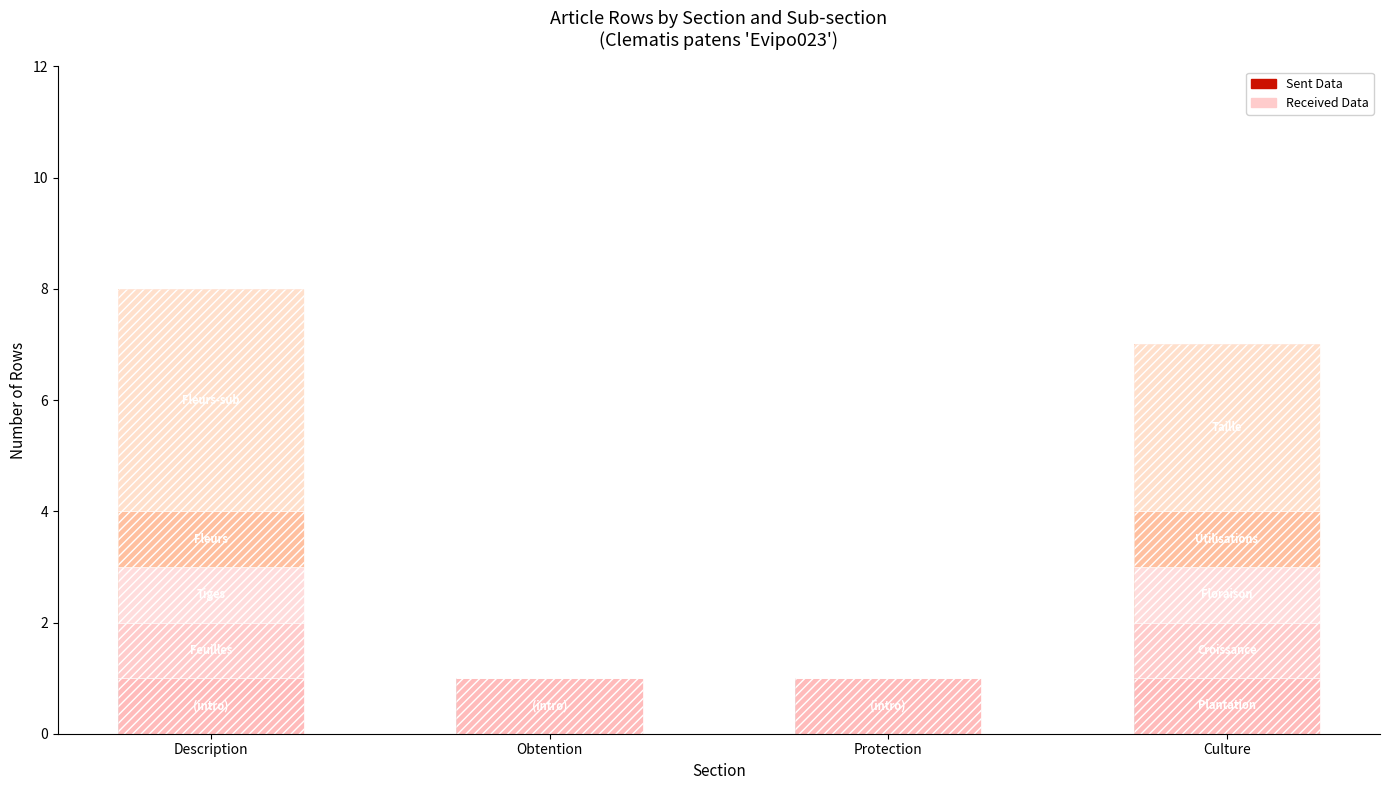

What is the average value of the Culture series?

4